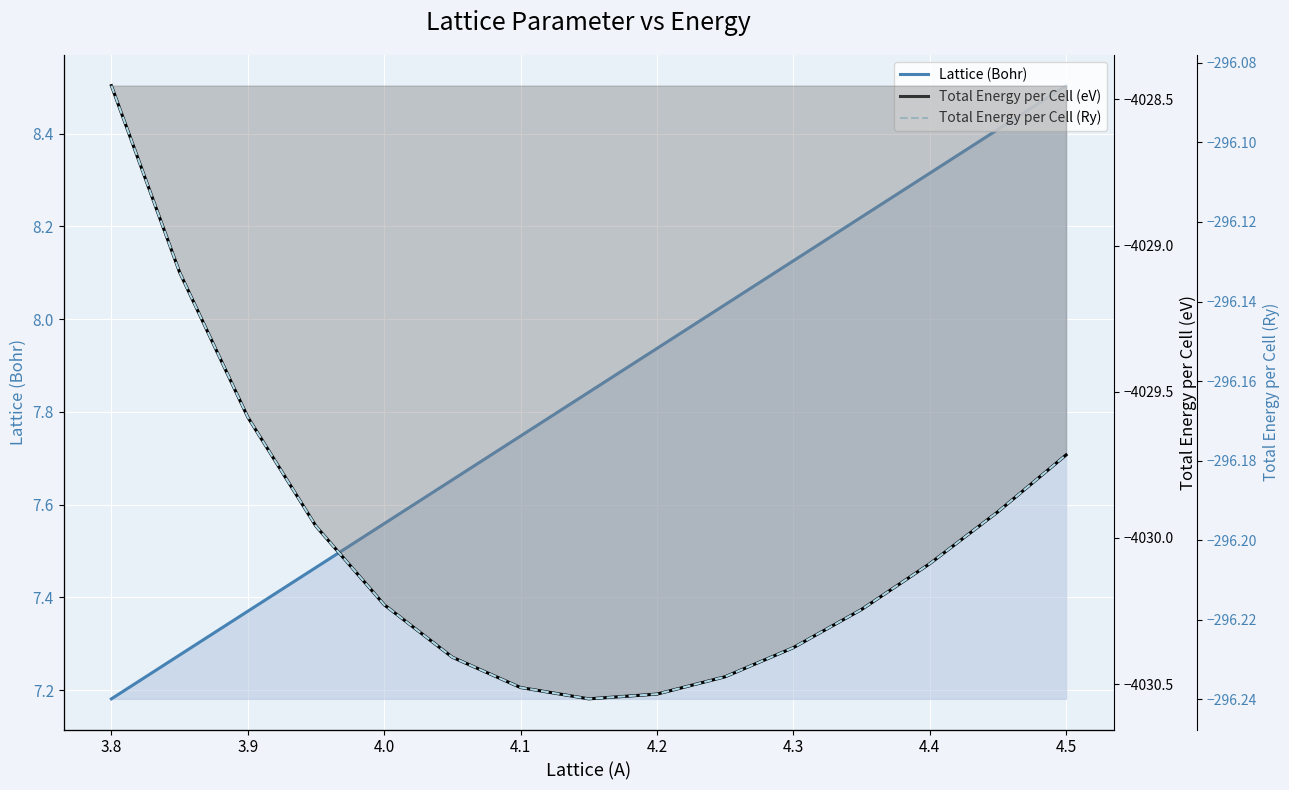

Is it true that Lattice (Bohr) equals 13.9 at 4.1?

False